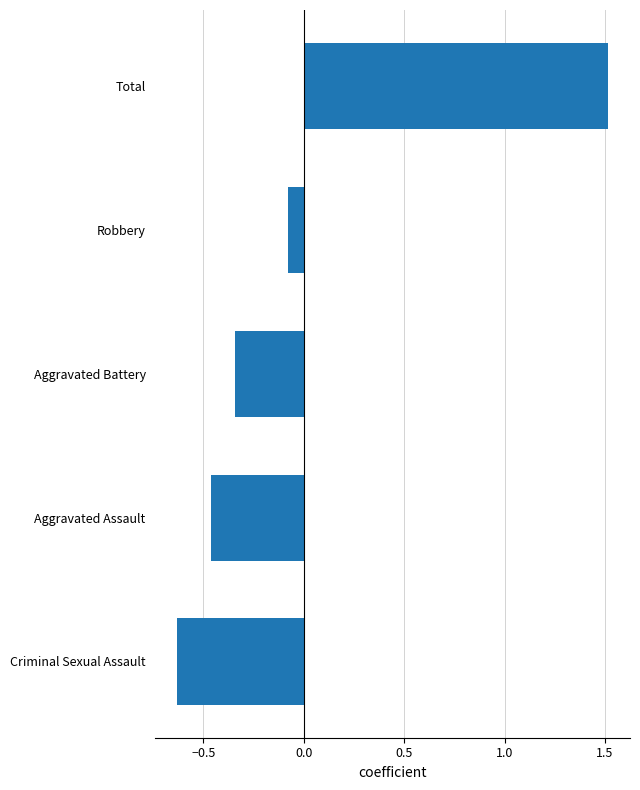

True or false: the data shows -0.2 at Aggravated Battery.

False